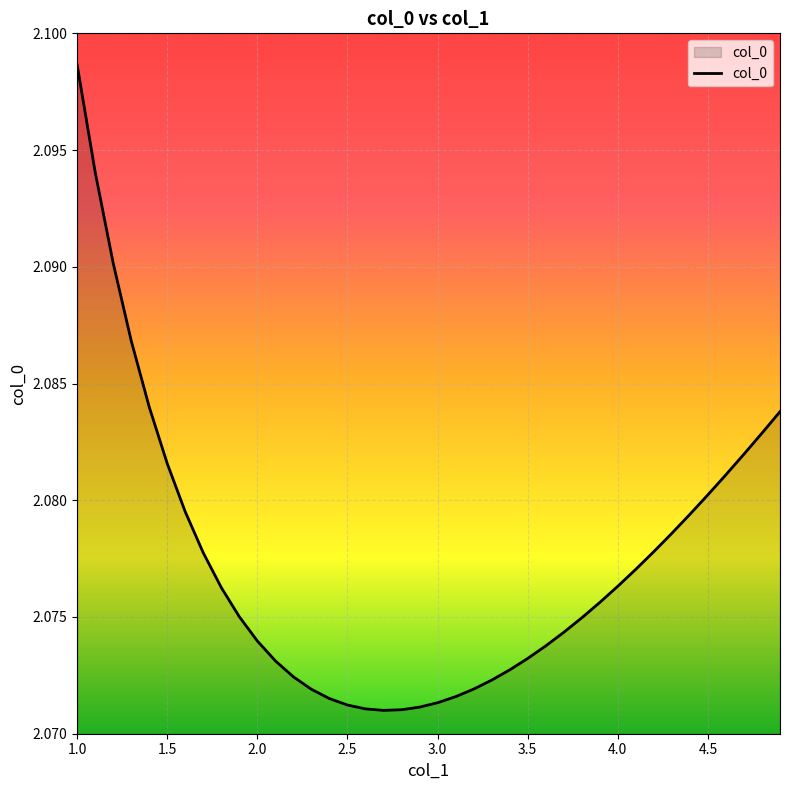

What is the greatest value displayed?

2.1